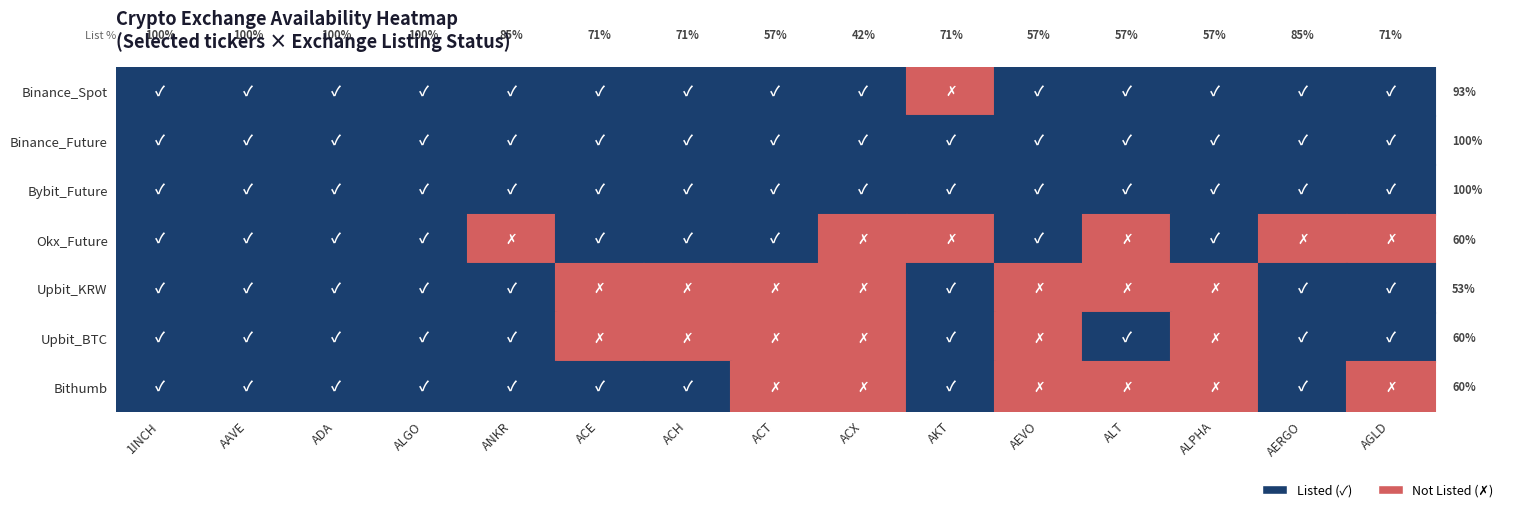

Reading left to right, transcribe all the data shown in this chart.

1INCH: 0=1	1=1	2=1	3=1	4=1	5=1	6=1
AAVE: 0=1	1=1	2=1	3=1	4=1	5=1	6=1
ADA: 0=1	1=1	2=1	3=1	4=1	5=1	6=1
ALGO: 0=1	1=1	2=1	3=1	4=1	5=1	6=1
ANKR: 0=1	1=1	2=1	3=0	4=1	5=1	6=1
ACE: 0=1	1=1	2=1	3=1	4=0	5=0	6=1
ACH: 0=1	1=1	2=1	3=1	4=0	5=0	6=1
ACT: 0=1	1=1	2=1	3=1	4=0	5=0	6=0
ACX: 0=1	1=1	2=1	3=0	4=0	5=0	6=0
AKT: 0=0	1=1	2=1	3=0	4=1	5=1	6=1
AEVO: 0=1	1=1	2=1	3=1	4=0	5=0	6=0
ALT: 0=1	1=1	2=1	3=0	4=0	5=1	6=0
ALPHA: 0=1	1=1	2=1	3=1	4=0	5=0	6=0
AERGO: 0=1	1=1	2=1	3=0	4=1	5=1	6=1
AGLD: 0=1	1=1	2=1	3=0	4=1	5=1	6=0